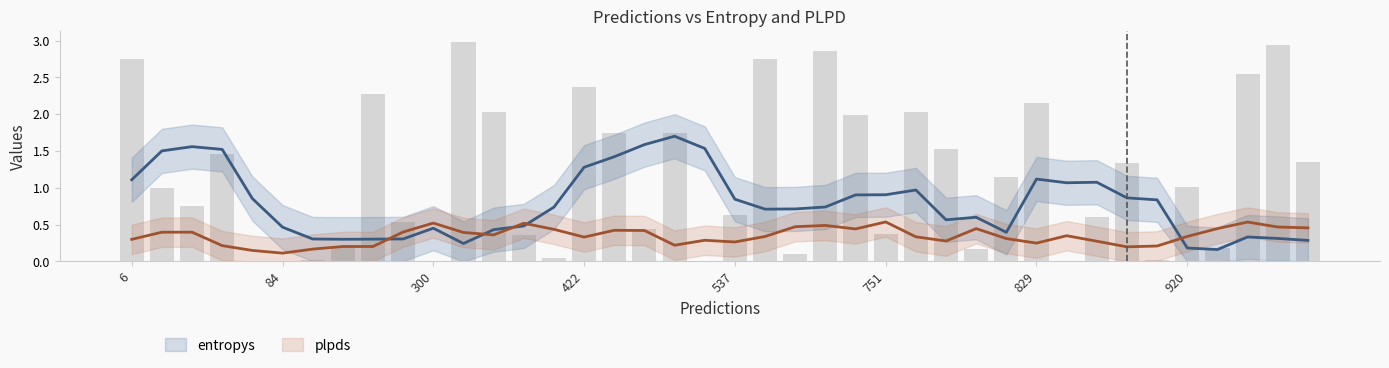

What is the total value across all series at 27?

0.8